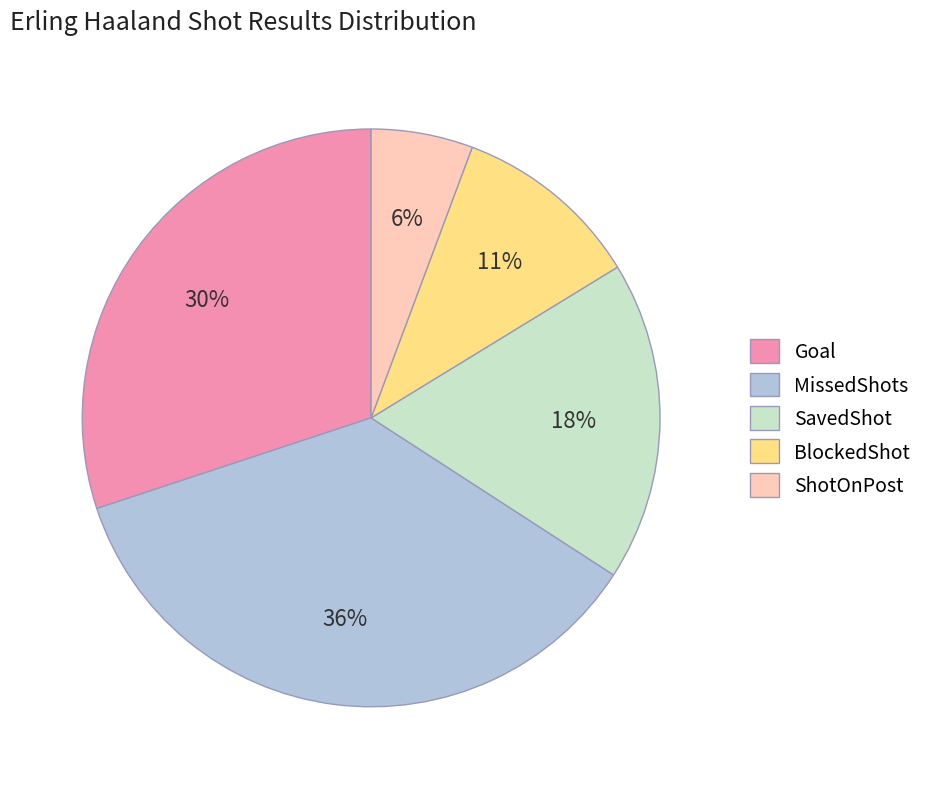

What is the ratio of the value at BlockedShot to the value at Goal?

0.4